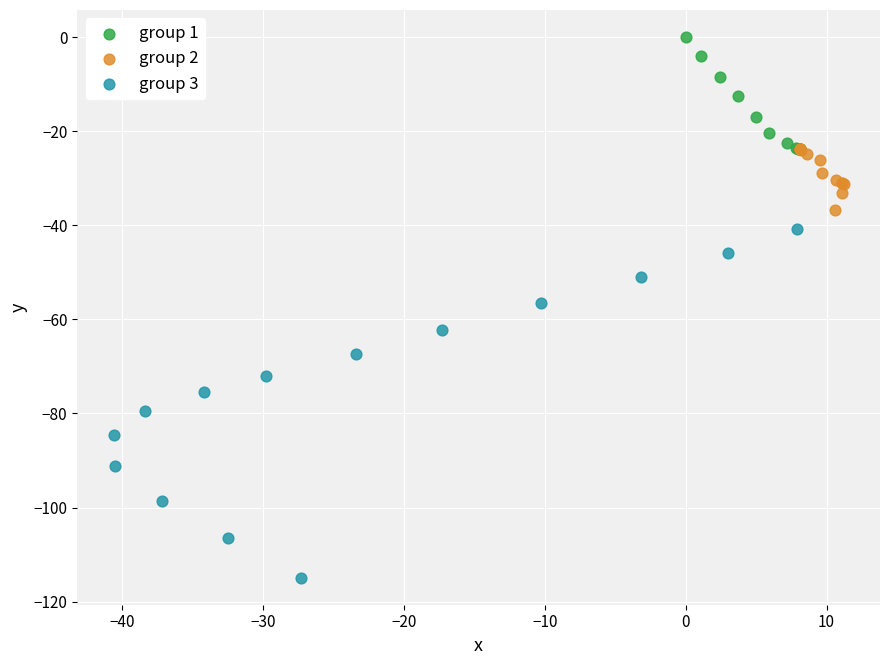

Which series contains the highest Y value?

group 1